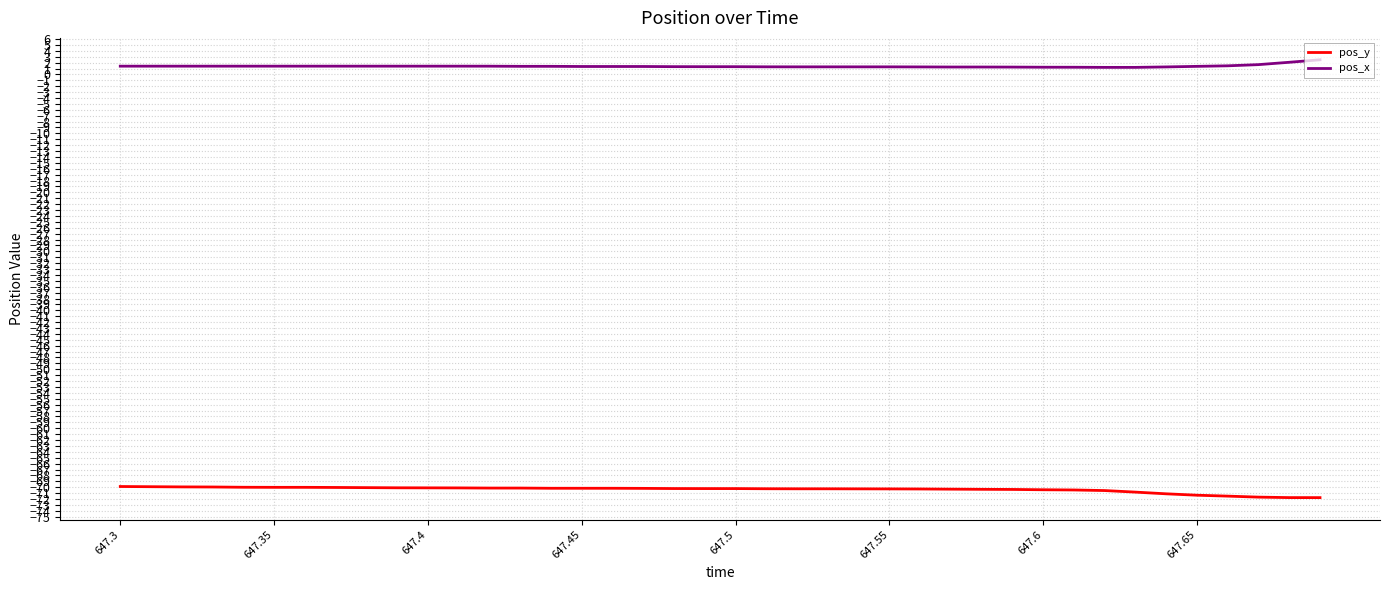

How many lines are shown in the chart?

2